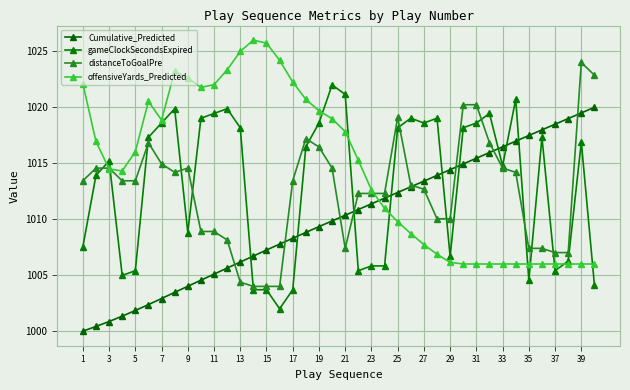

How many interior local peaks does the offensiveYards_Predicted series have?

3